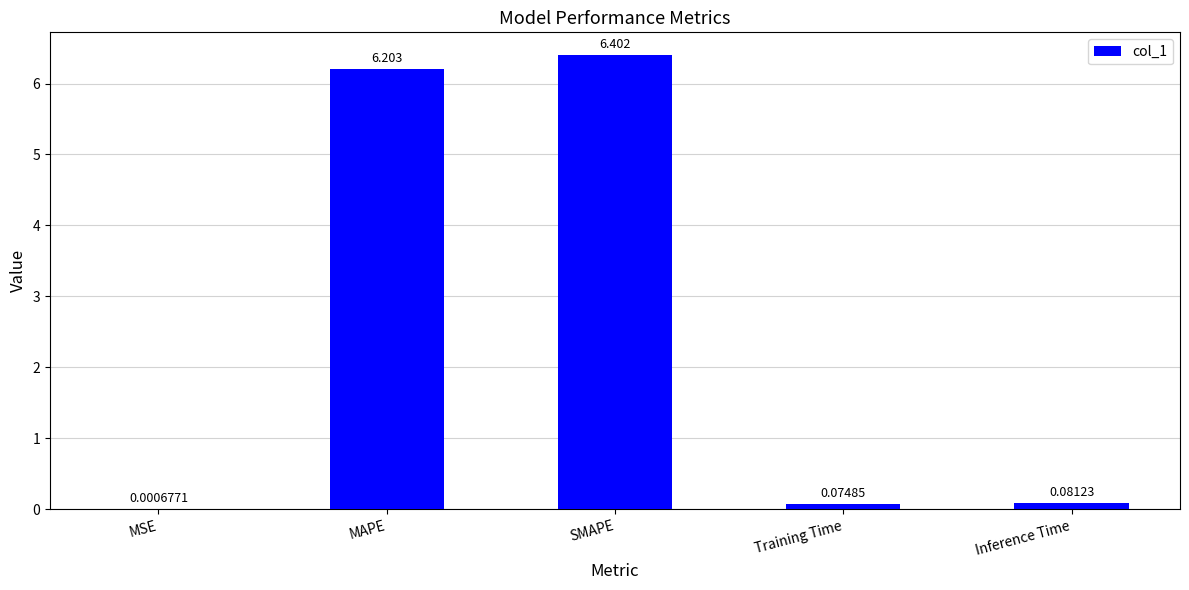

What is the maximum value shown in the chart?

6.4